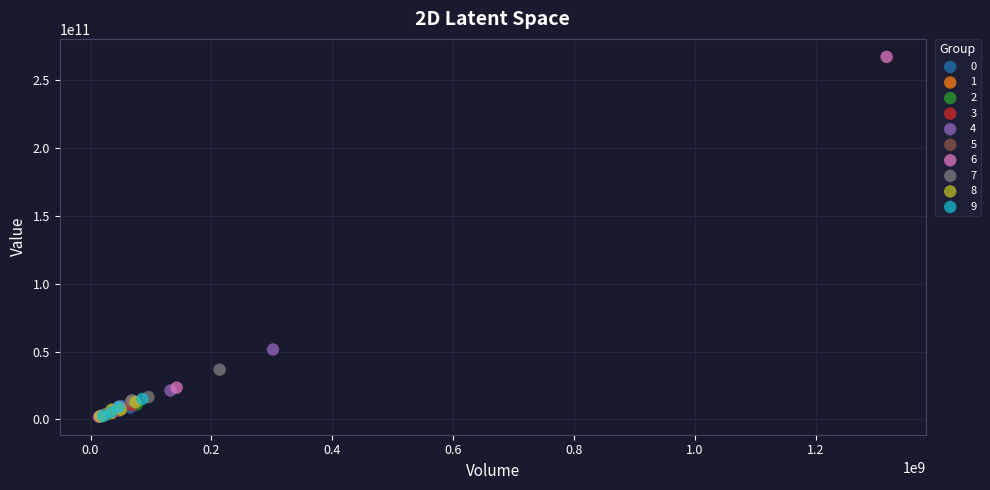

Which series reaches the maximum Y coordinate?

6